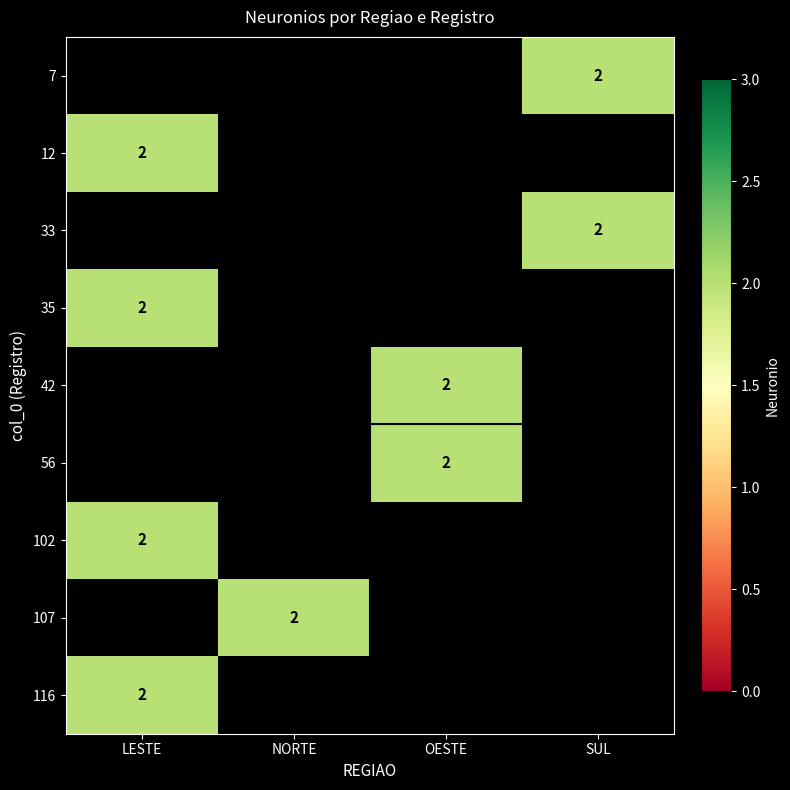

Is it true that 116 equals 1.2 at LESTE?

False